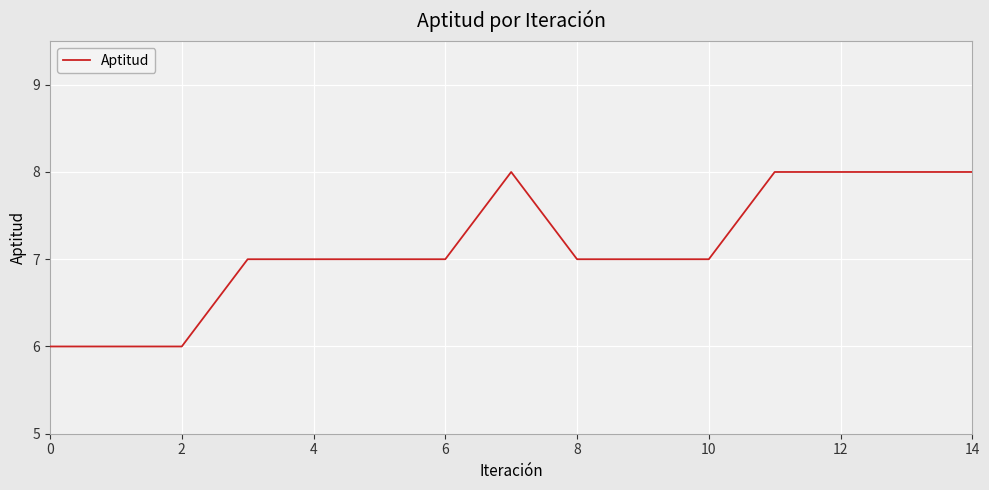

What is the minimum value shown in the chart?

6